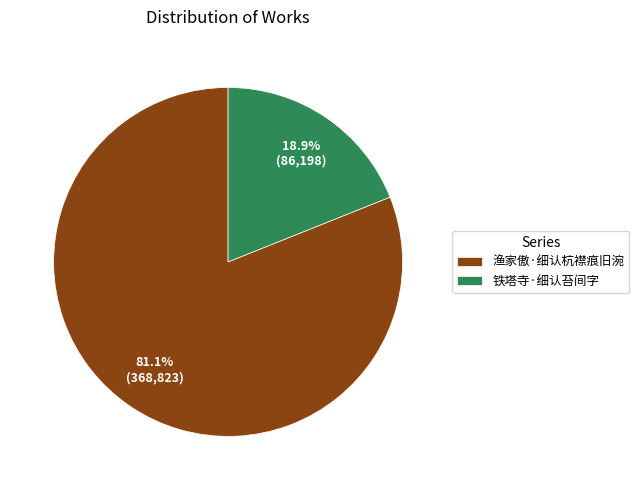

What is the ratio of the value at 渔家傲·细认杭襟痕旧涴 to the value at 铁塔寺·细认苔间字?

4.3